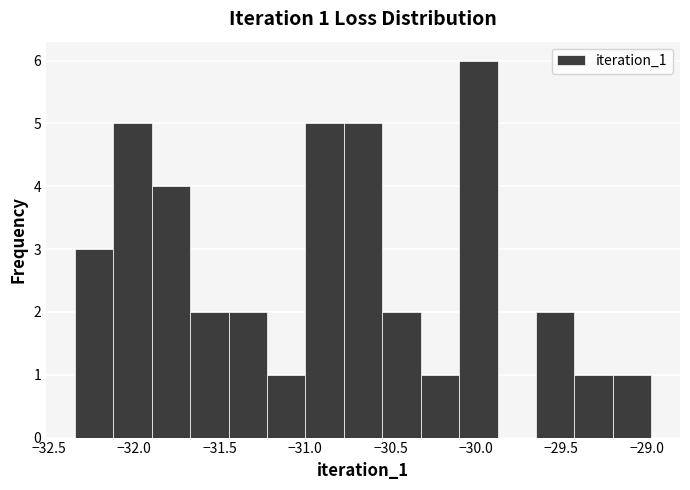

Which range on the x-axis has the tallest bar?

-30.10 to -29.85